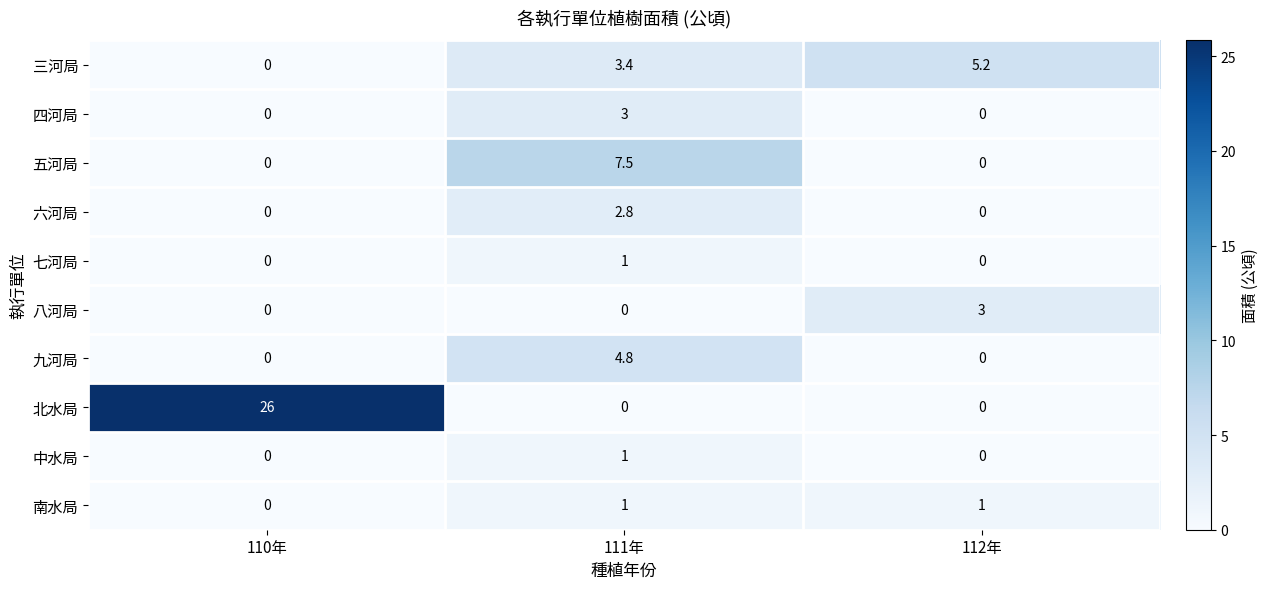

What is the approximate value of 南水局 at 112年?

1.0